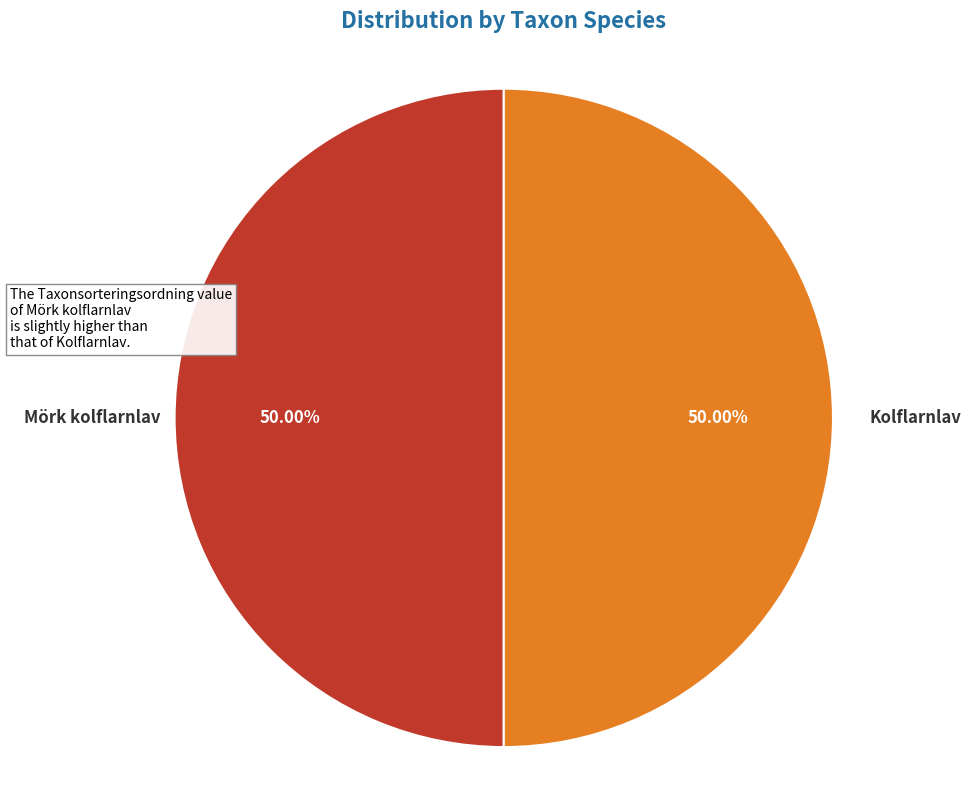

What percentage do Mörk kolflarnlav and Kolflarnlav together represent?

100.0%